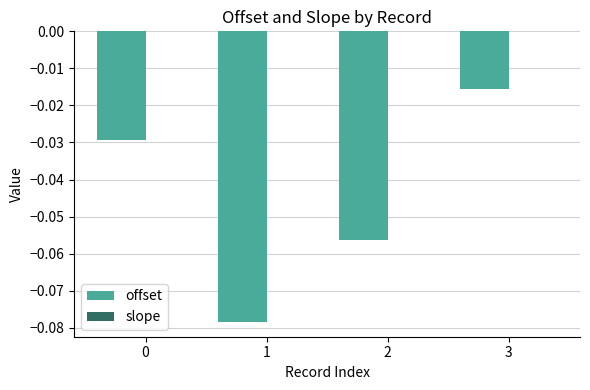

Which series changed the most between 0 and 3?

offset